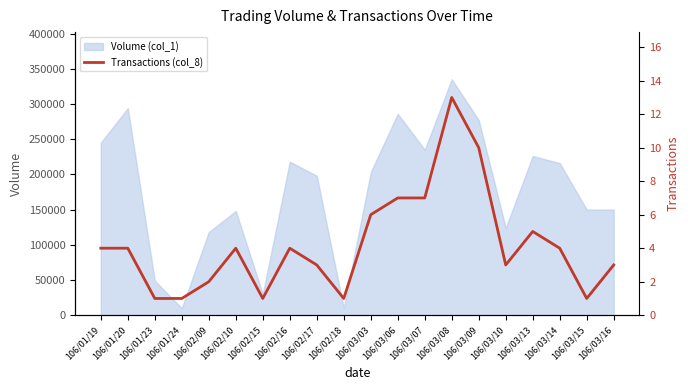

What is the highest value of the Volume (col_1) series?

335000